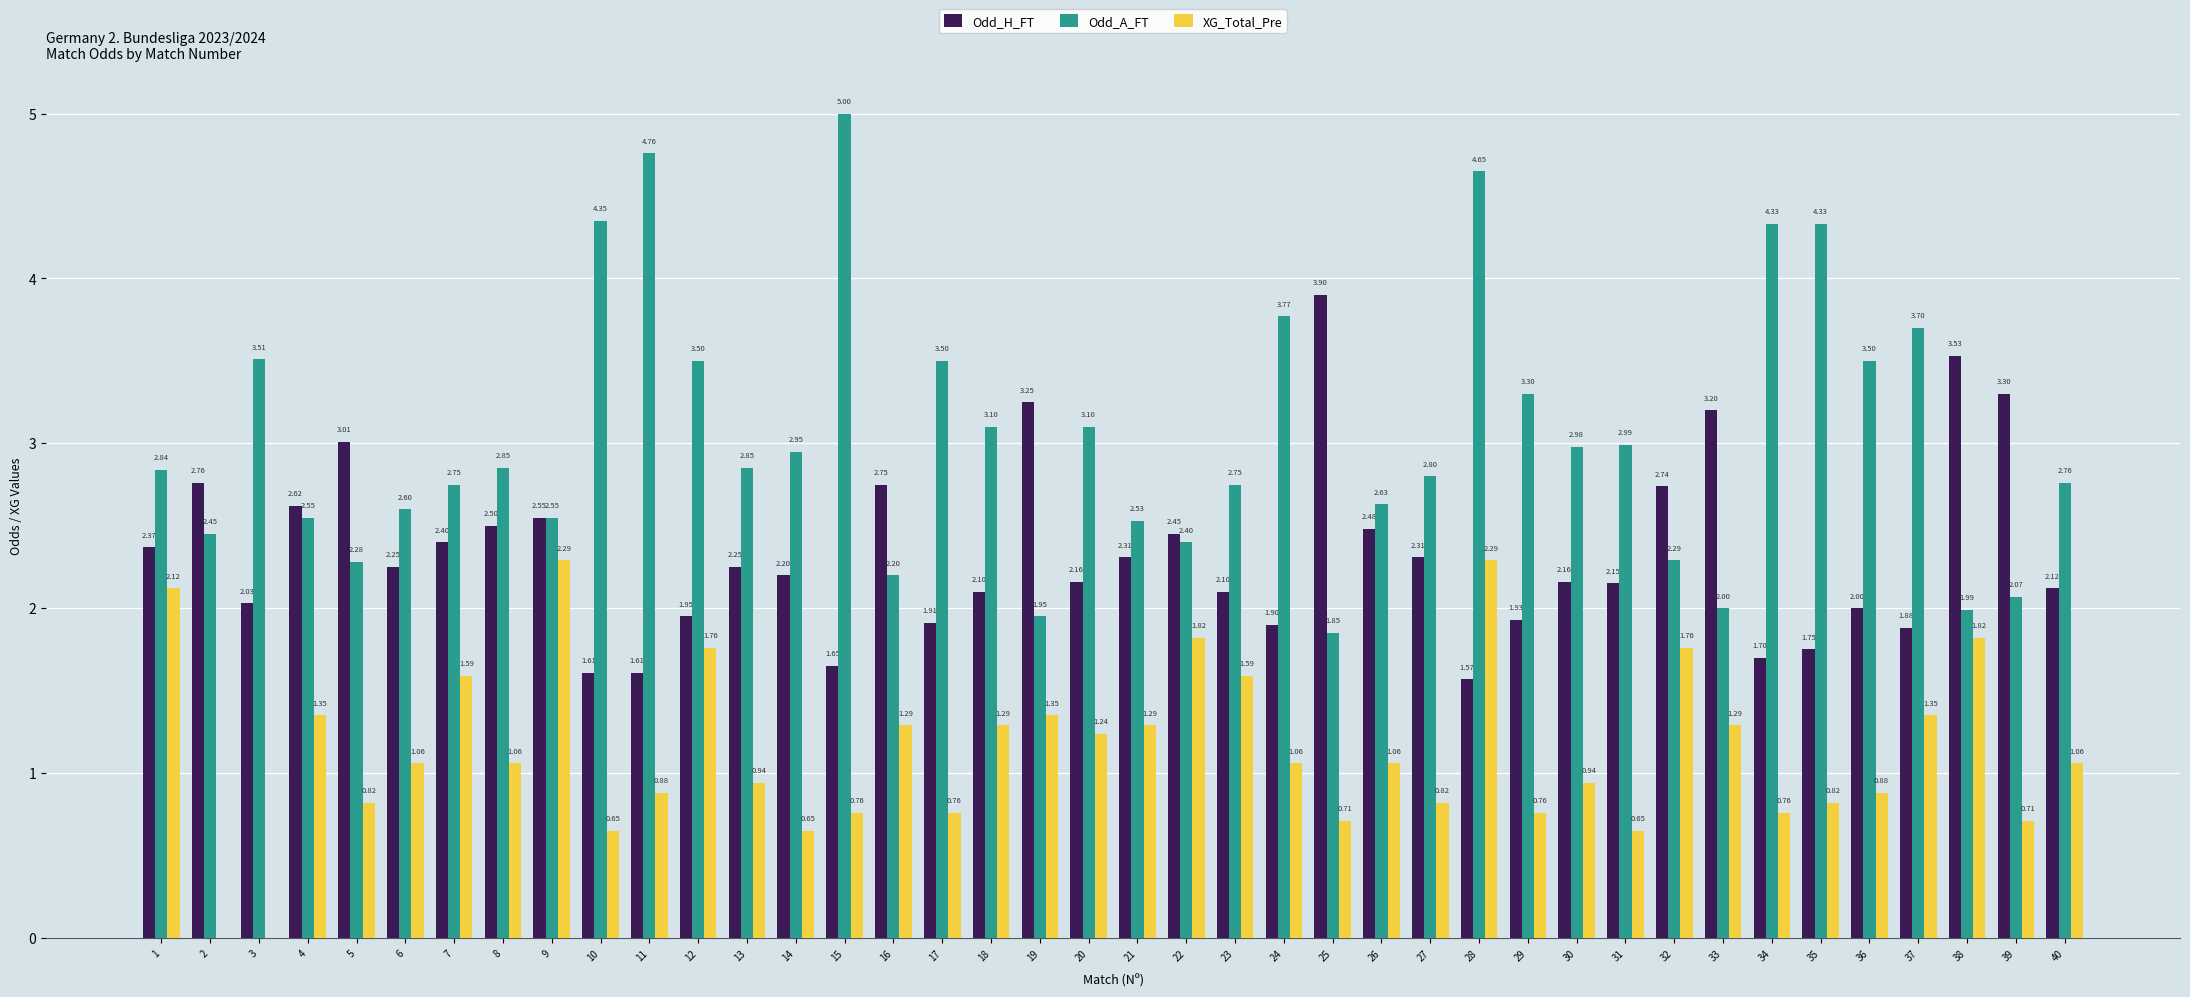

Which series changed the most between 10 and 20?

Odd_A_FT